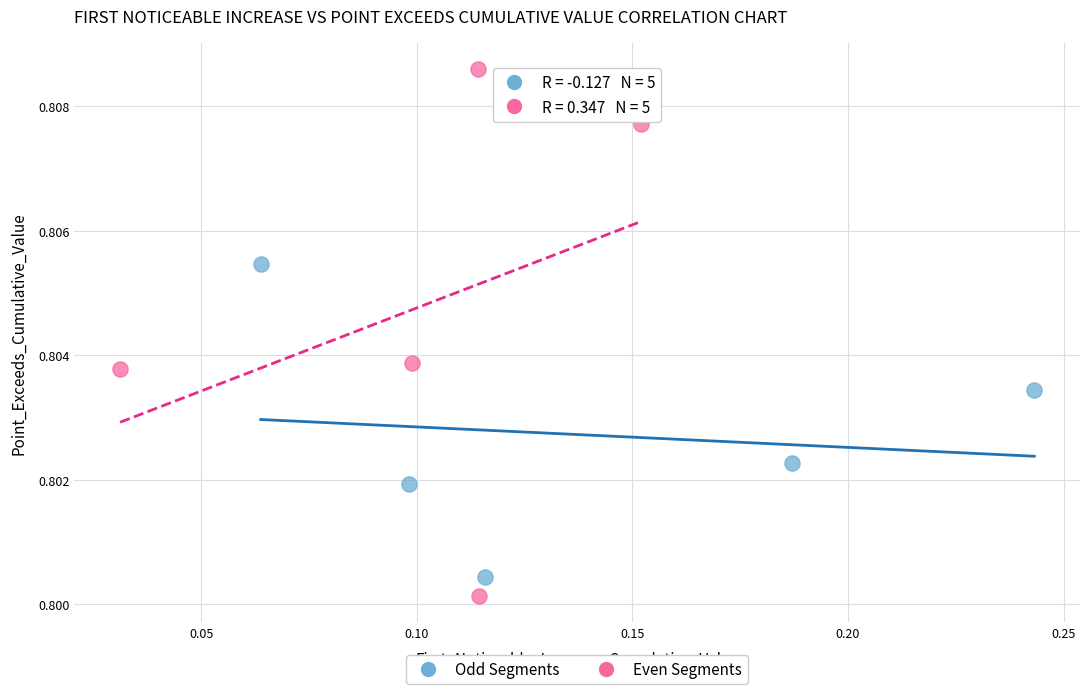

Which series has the widest spread of Y values?

Even Segments